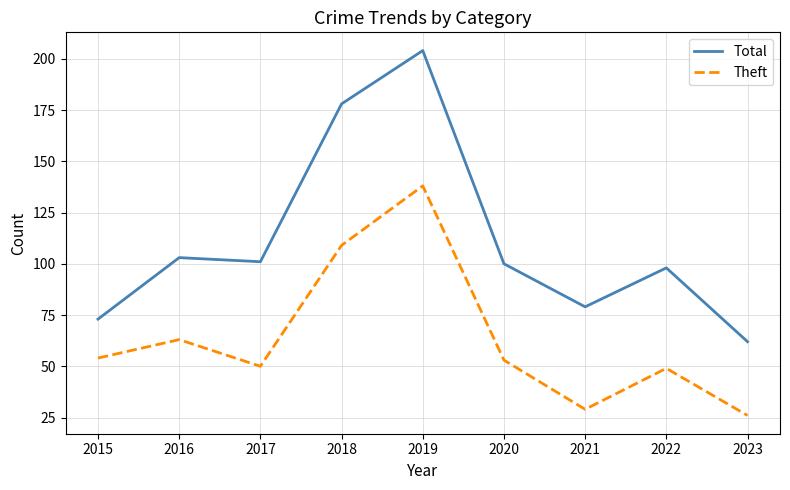

Rank the series at 2021 from lowest to highest value.

Theft, Total